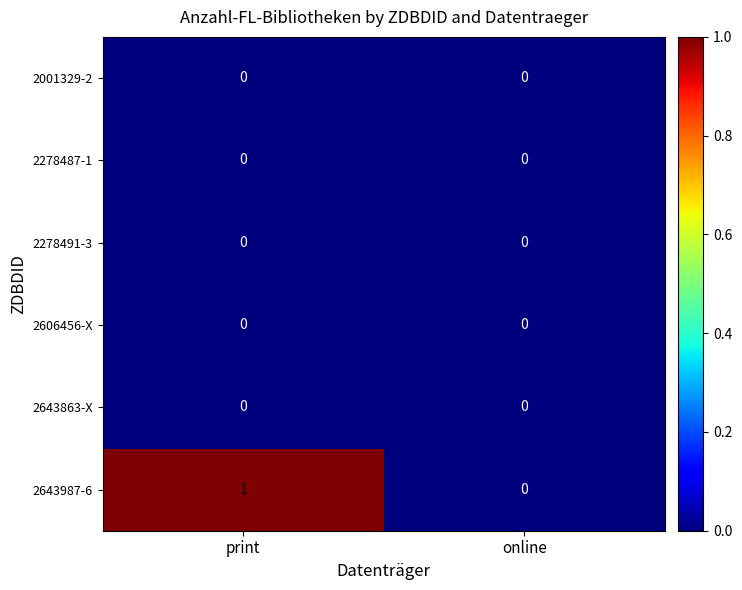

Which series changed the most between print and online?

2643987-6